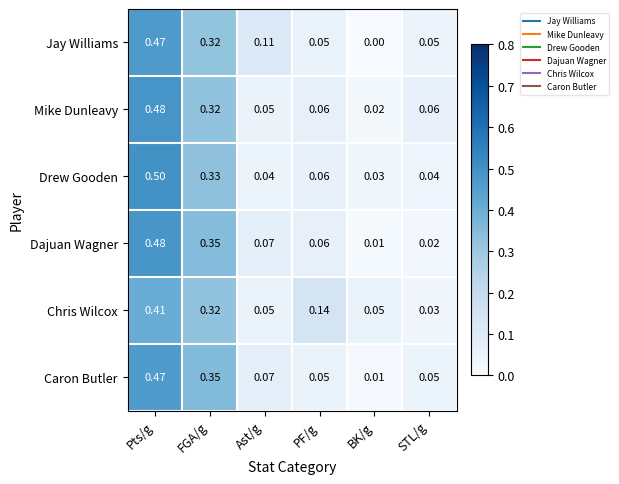

Which series changed the most between FGA/g and PF/g?

Caron Butler